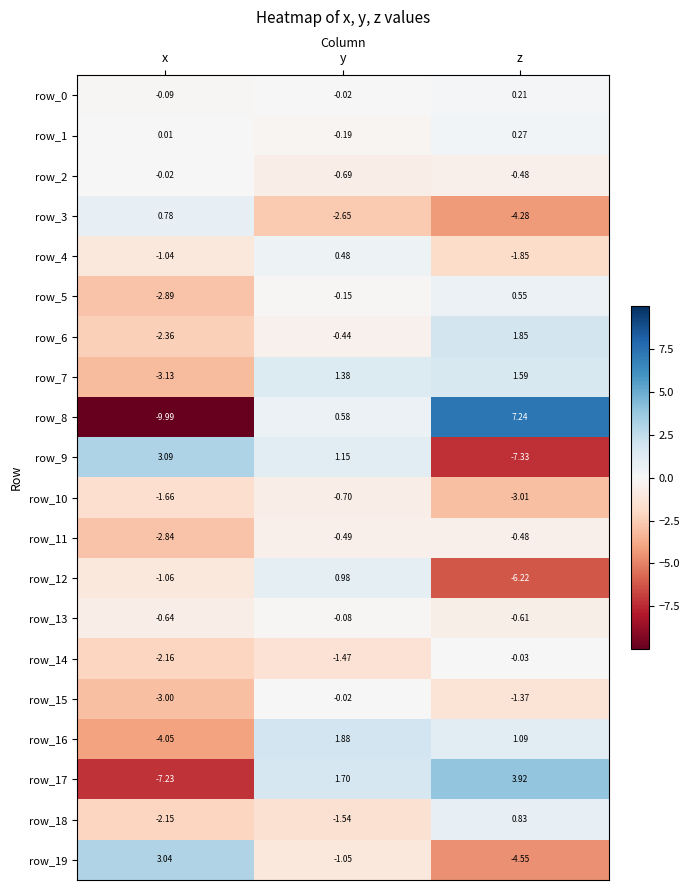

At how many categories does at least one series exceed -2?

3